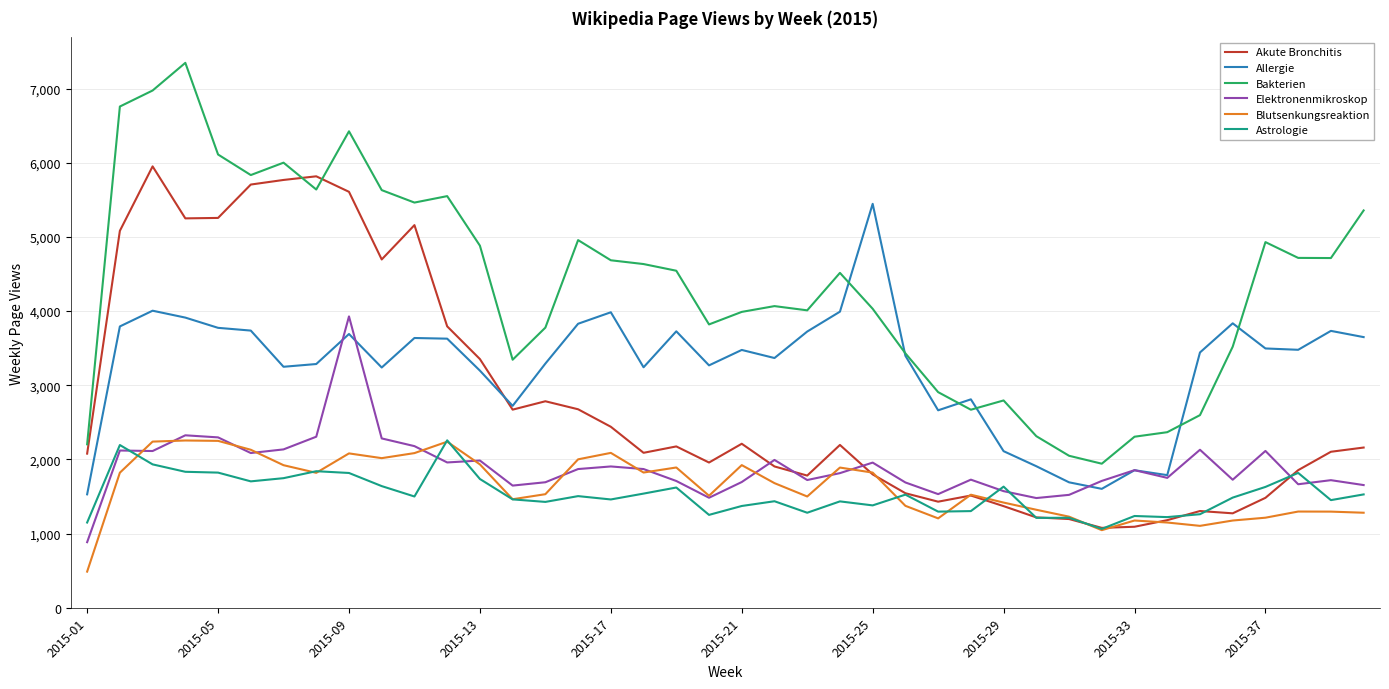

Which series has the widest spread of values?

Bakterien